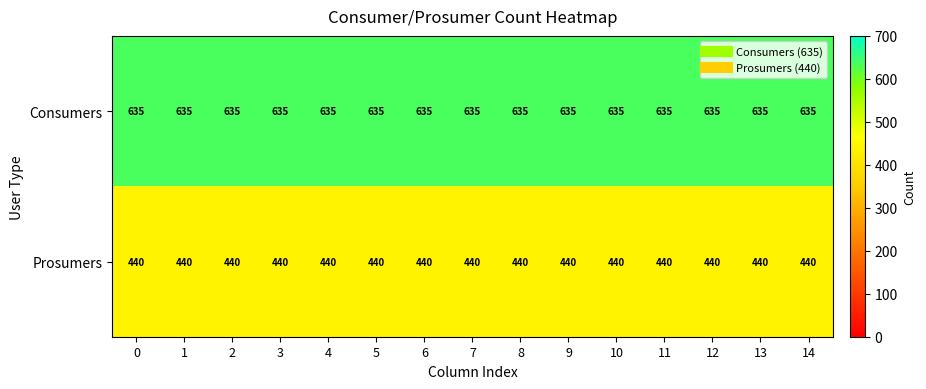

The Consumers series shows 226 at 10. True or false?

False